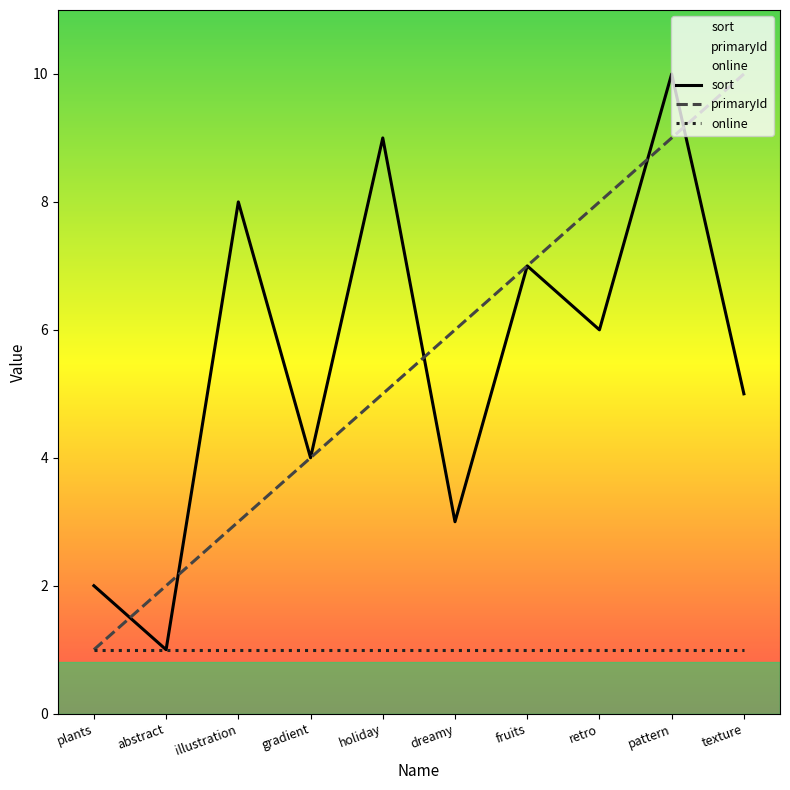

What is the difference between the highest and lowest values at illustration?

7